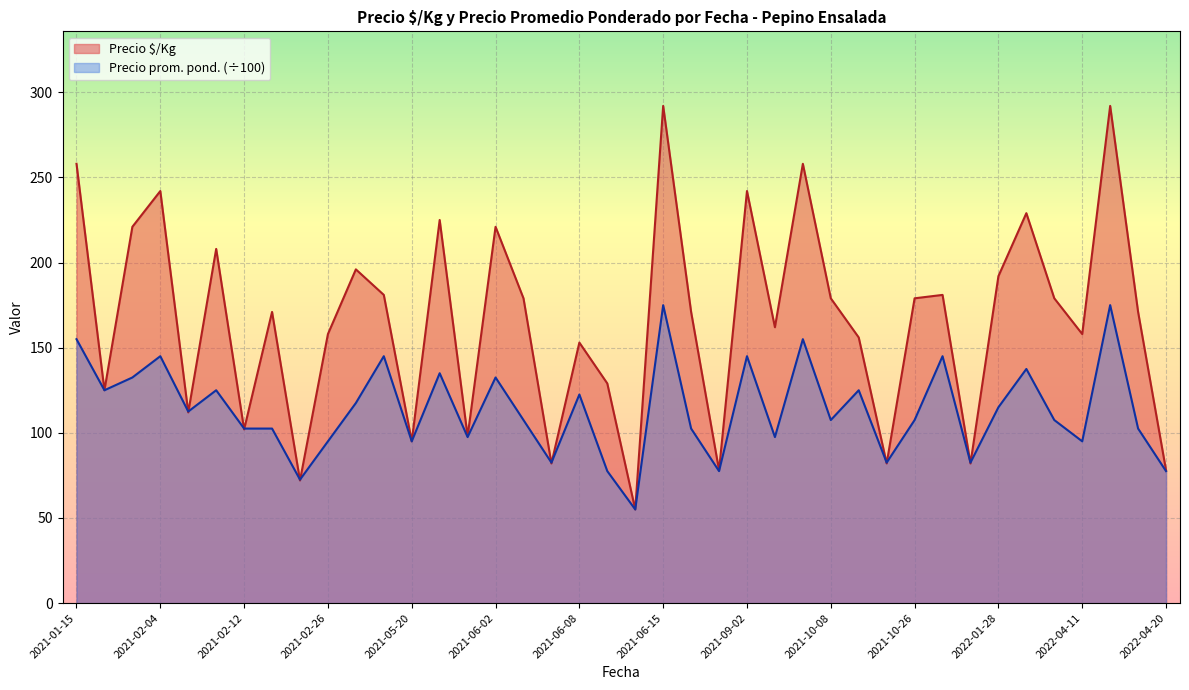

What is the total value across all series at 2021-06-15?

467.0